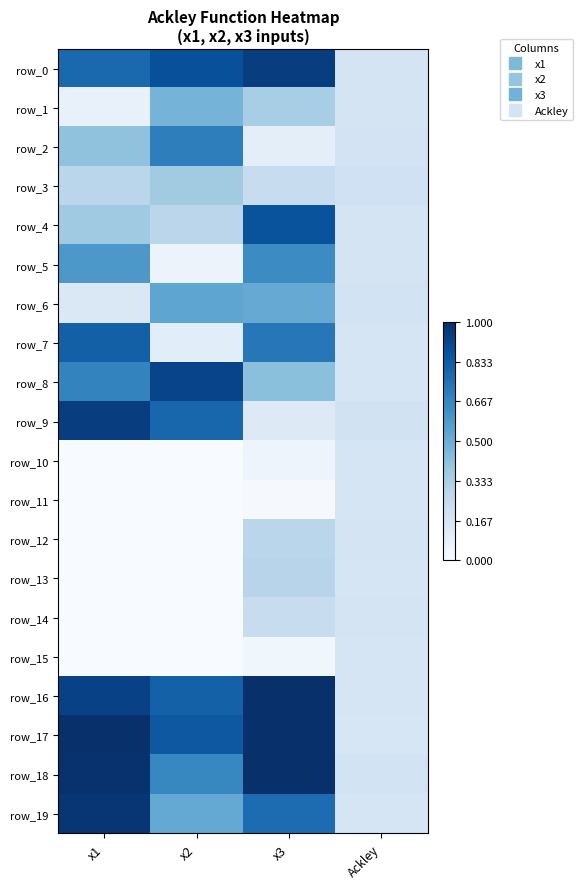

Between x1 and x2, which series saw the biggest shift?

row_7